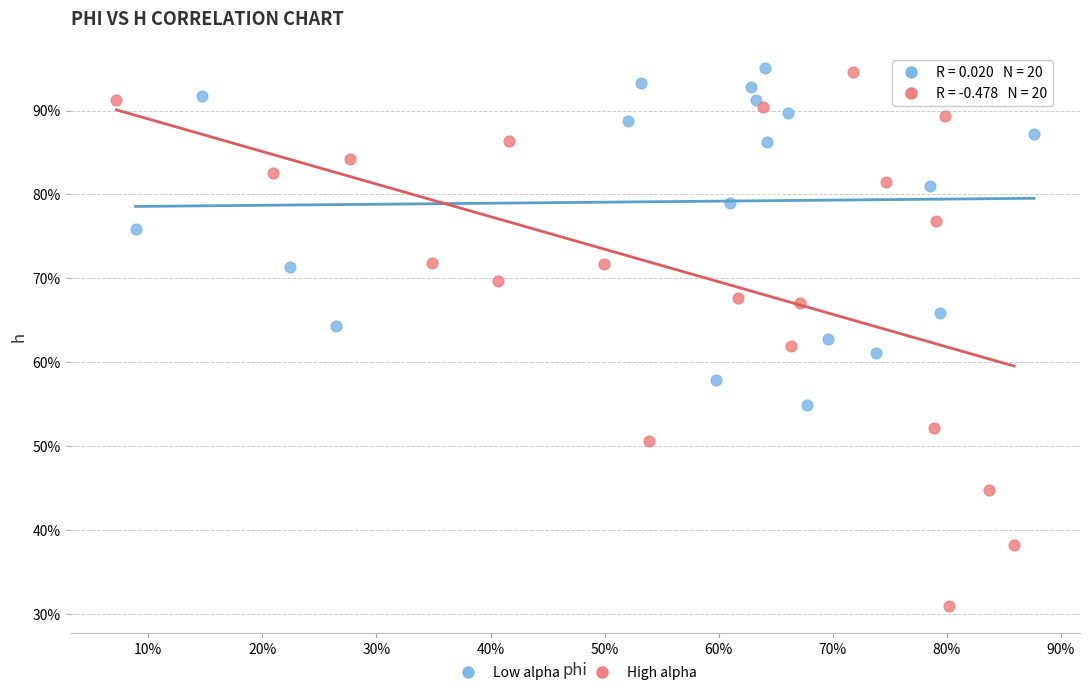

What are all the series names shown in the legend?

Low alpha, High alpha